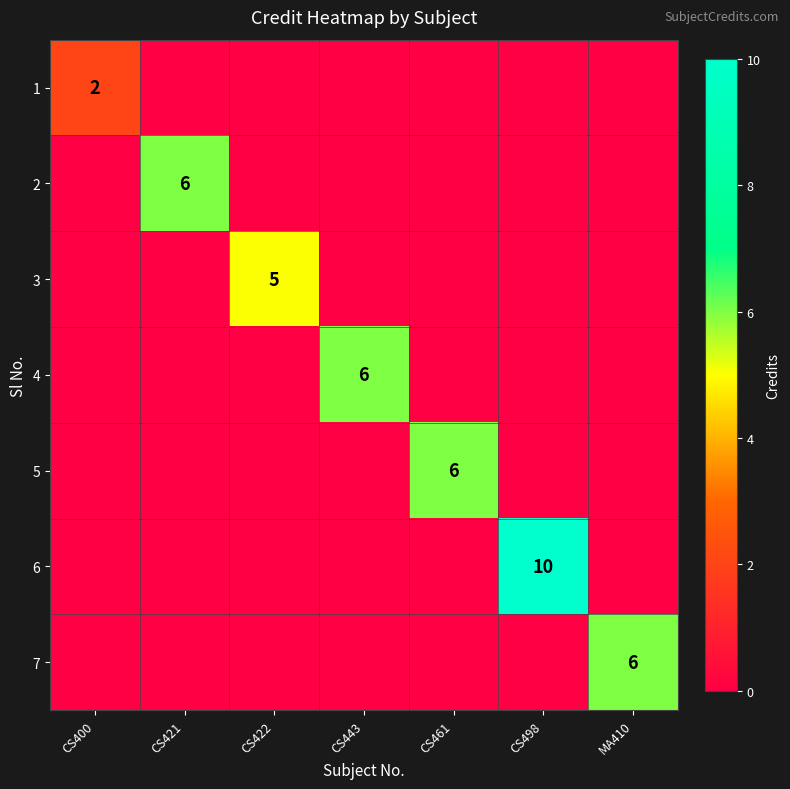

Is it true that 2 equals 6 at CS421?

True